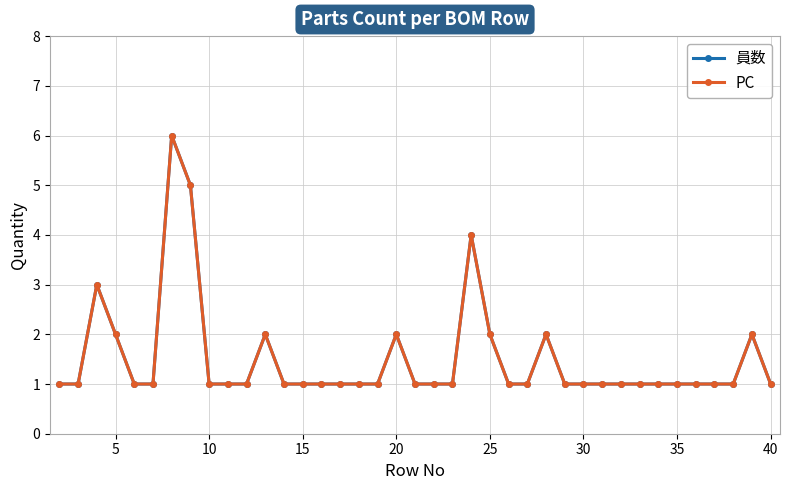

At how many categories does at least one series exceed 5?

1